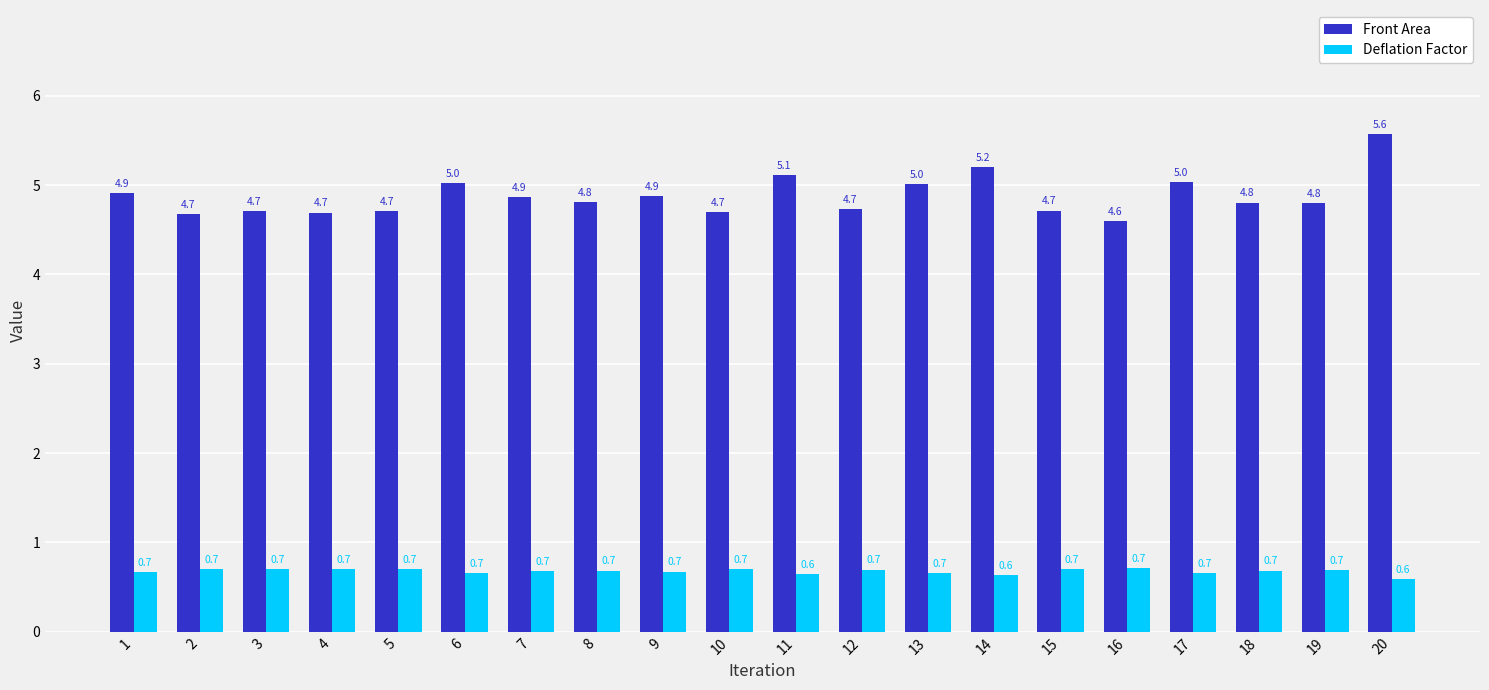

What is the difference between the maximum and minimum values in the Front Area series?

1.0